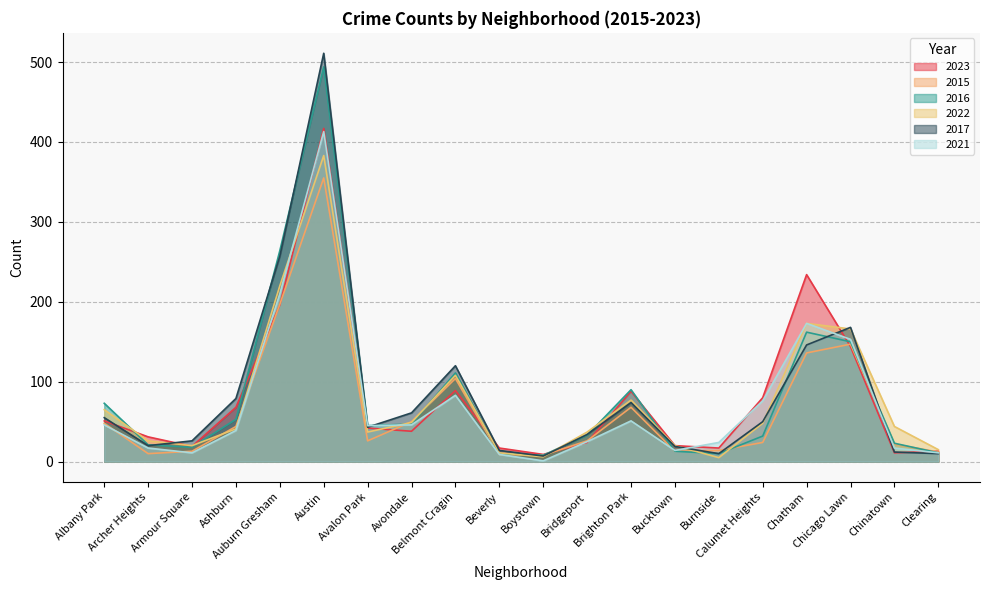

What is the difference between the second highest and minimum values in the 2022 series?

215